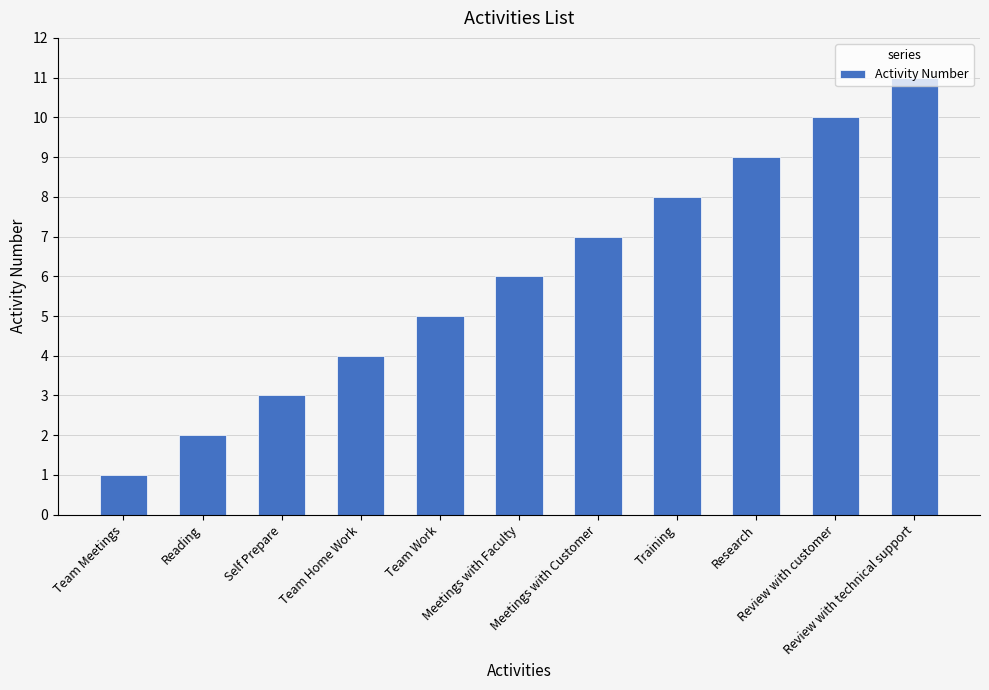

Which category has the lowest value across all series?

Team Meetings